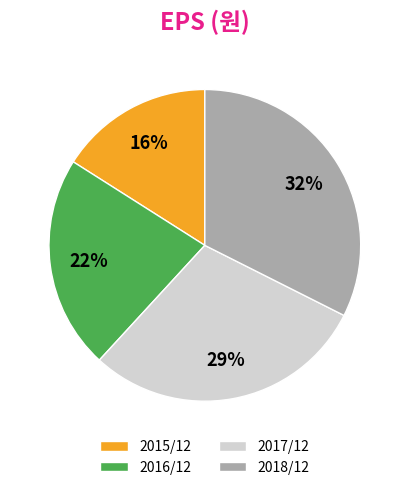

To the nearest percent, what portion does 2015/12 represent?

16%